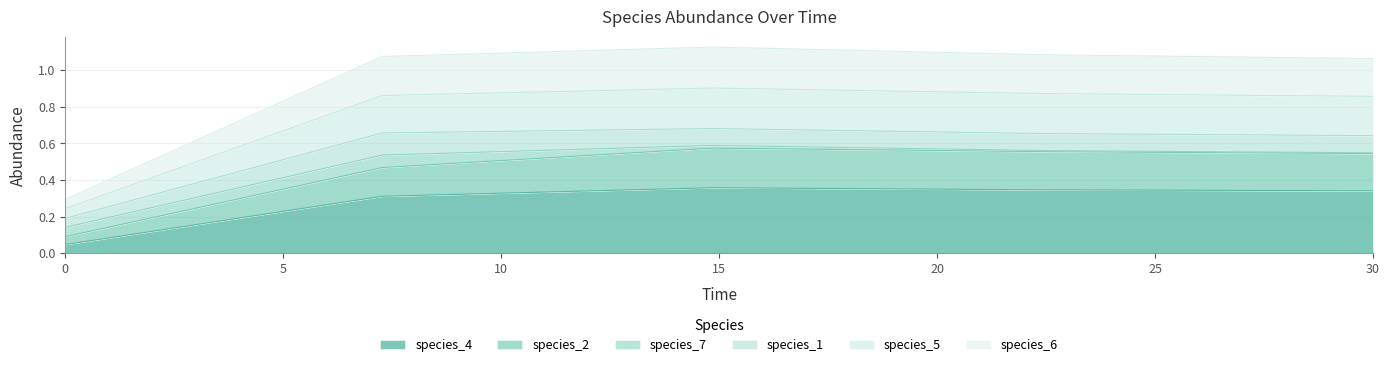

Between 14.84848484848485 and 7.272727272727273, which is larger?

14.84848484848485